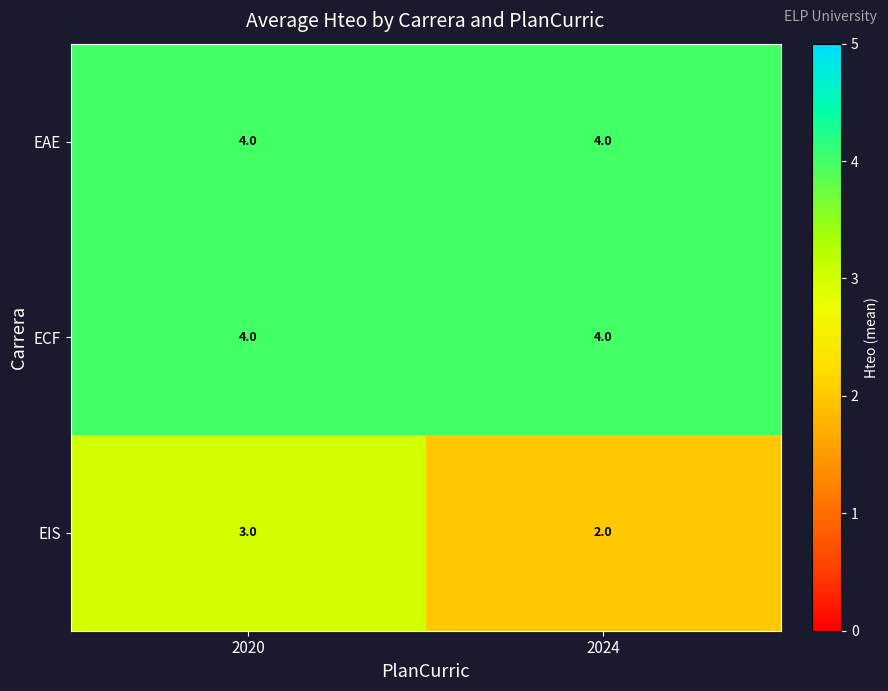

What is the lowest value of the EAE series?

4